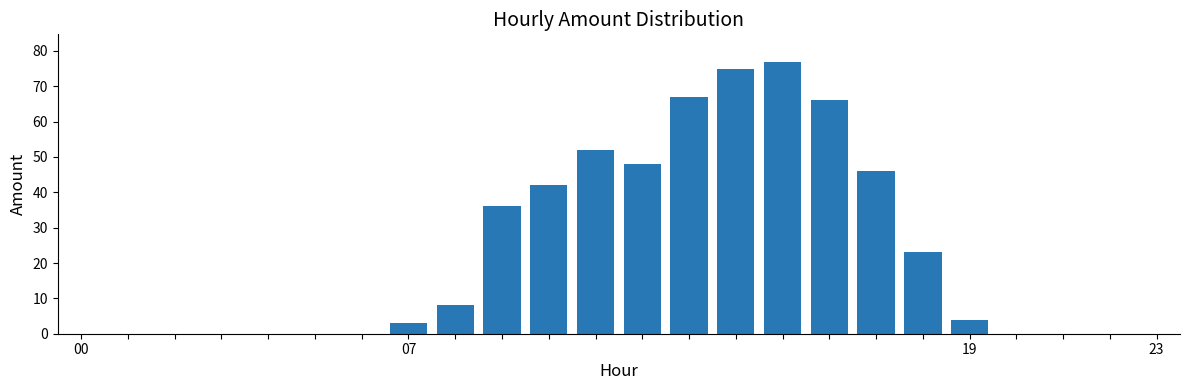

What is the maximum value shown in the chart?

77